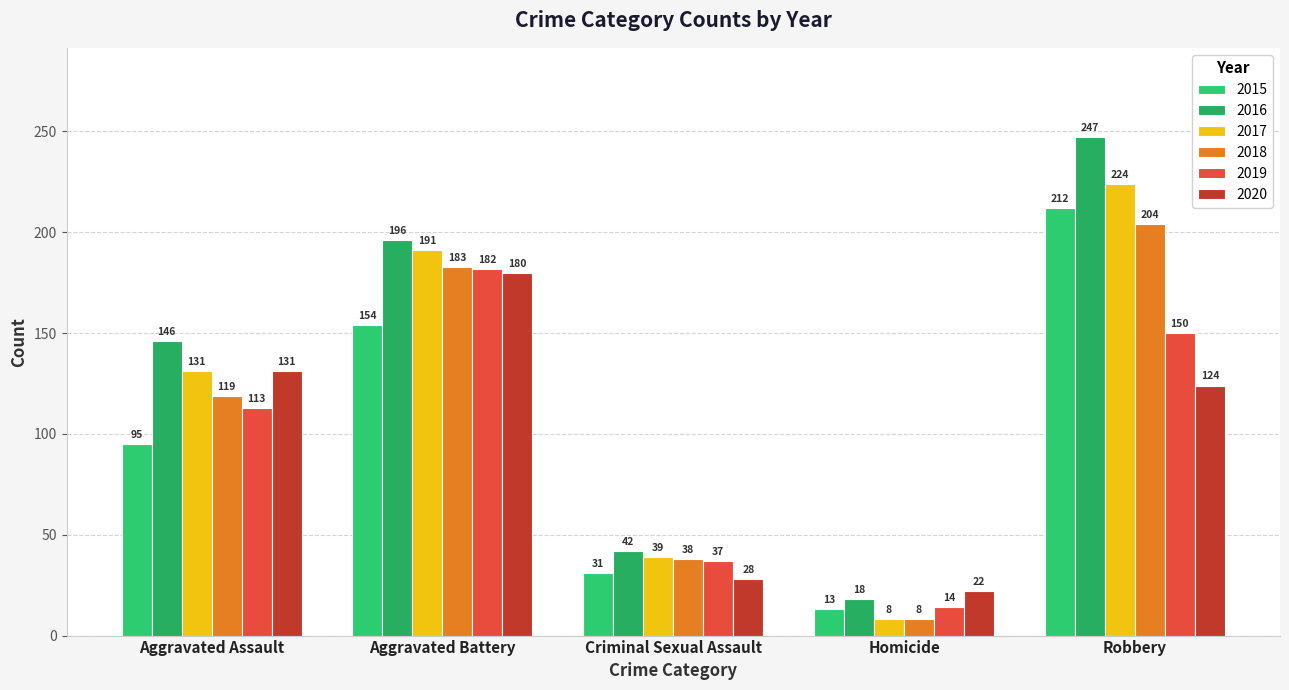

Read the 2015 value at Aggravated Battery.

154